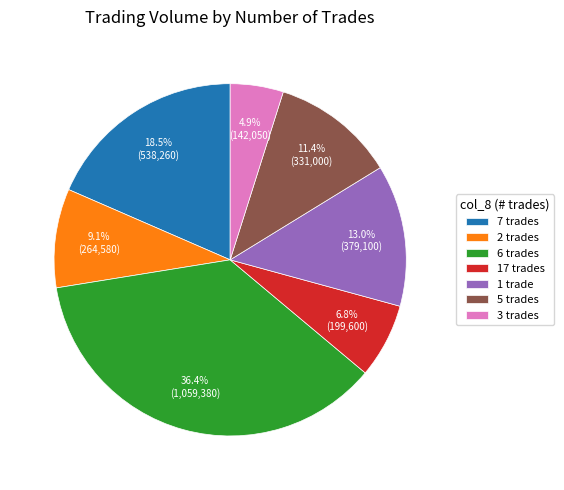

Is there any slice that represents more than half of the pie?

No